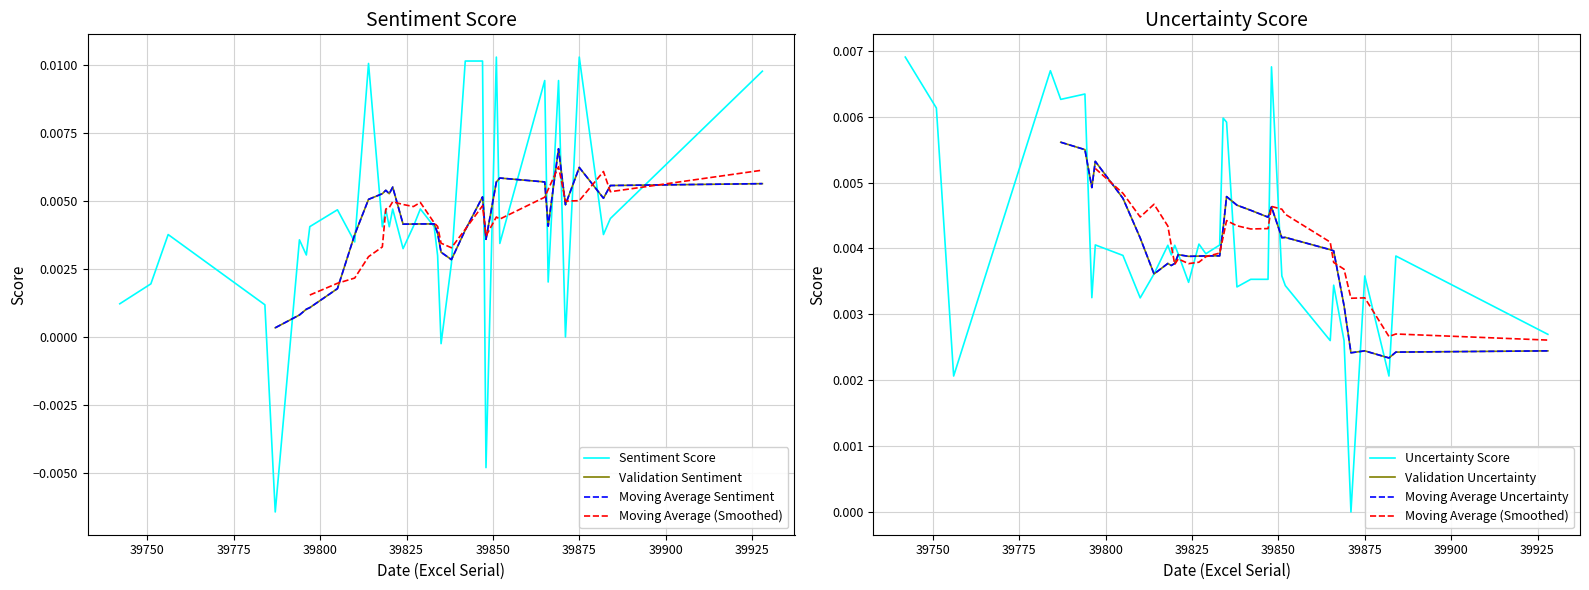

In Uncertainty Score, how many points are higher than both neighbors (excluding endpoints)?

11